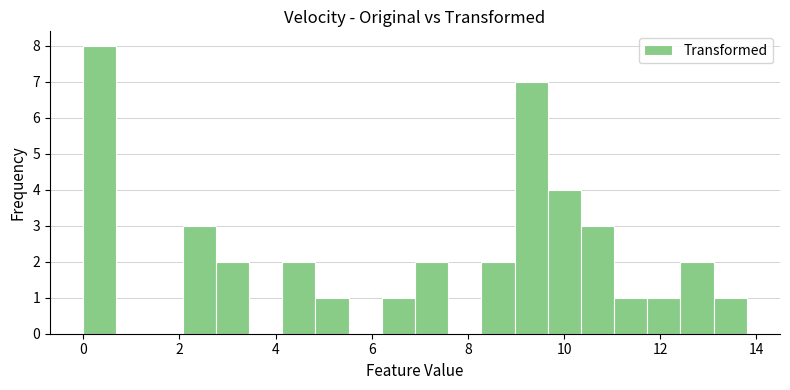

Read against the x-axis, roughly where is the centre of the tallest bar?

0.4